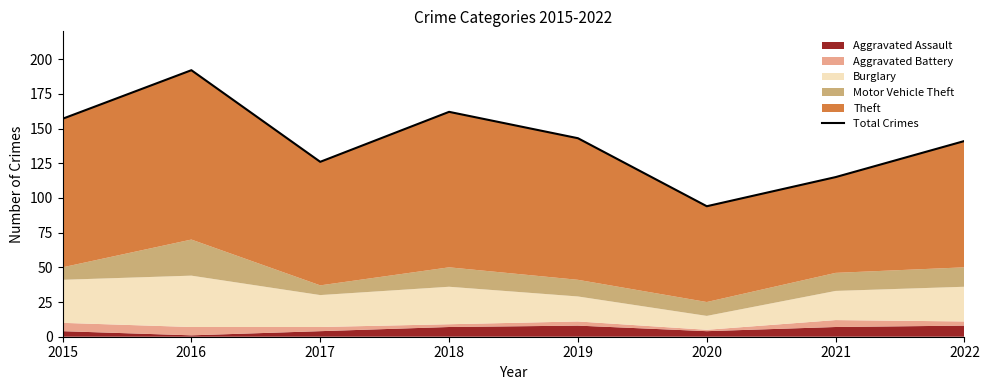

What is the sum of all values?

1130